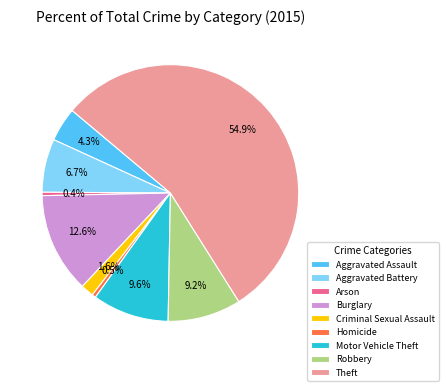

Which slice is the largest?

Theft